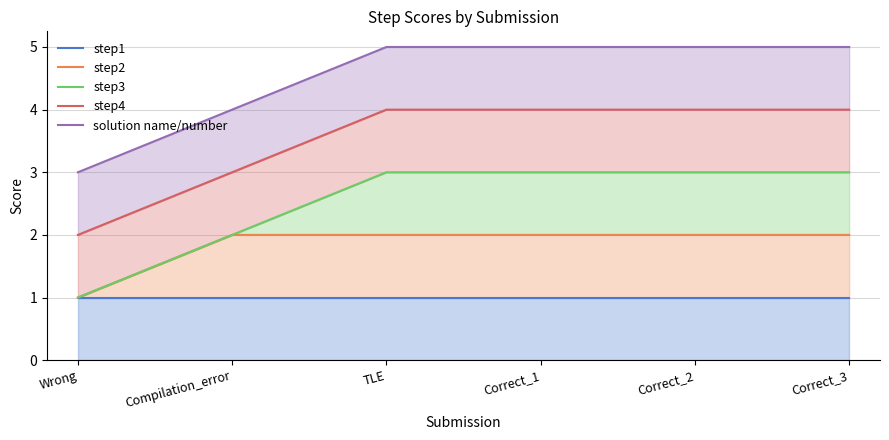

True or false: solution name/number has more than 2 points higher than both neighbors.

False